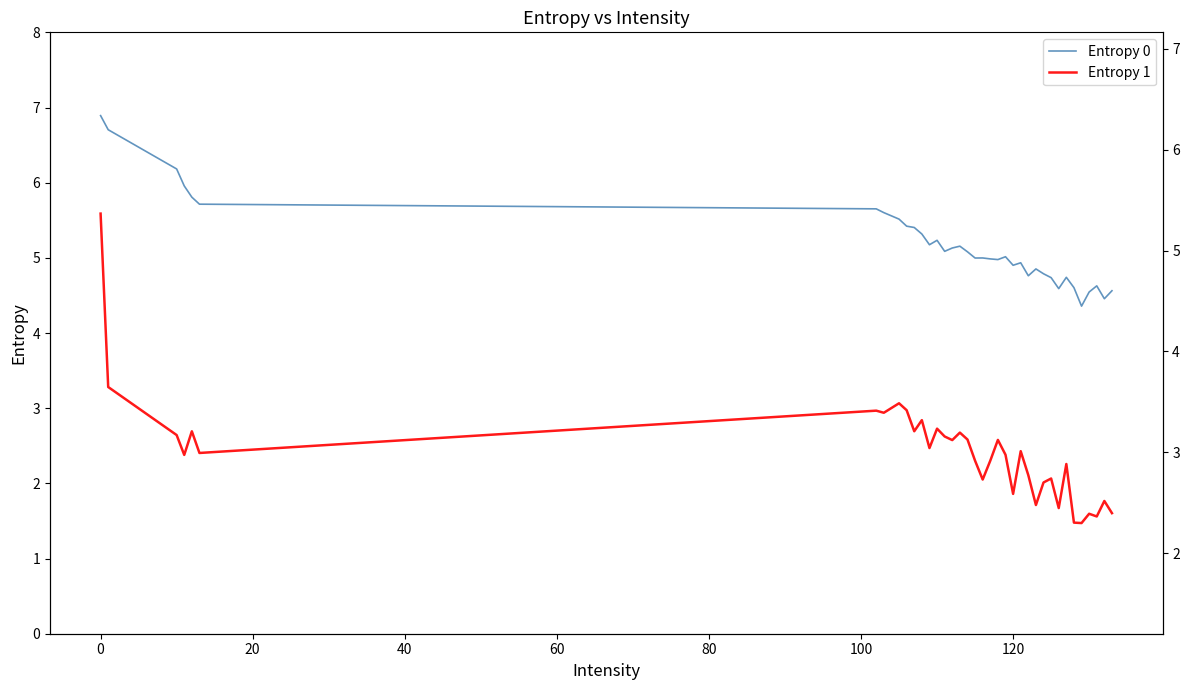

Is this an area chart (filled region under the line)?

No